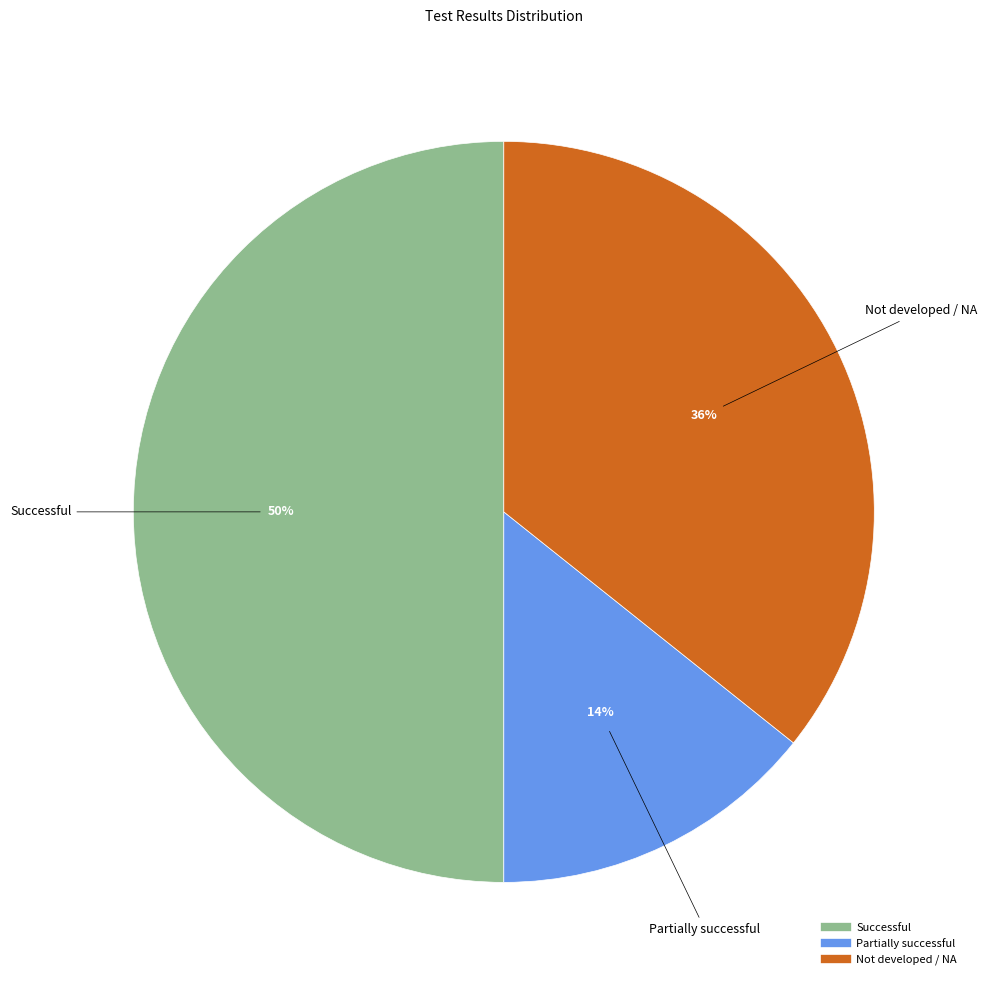

To the nearest percent, what is the difference between the largest and smallest slice percentages?

36%